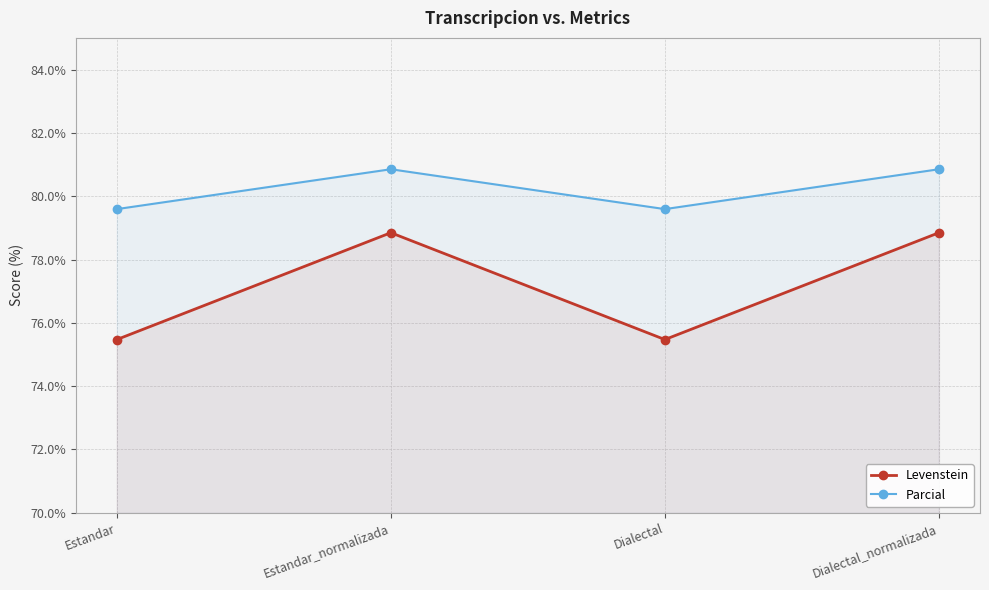

Where is Parcial nearest to the value 80?

Estandar